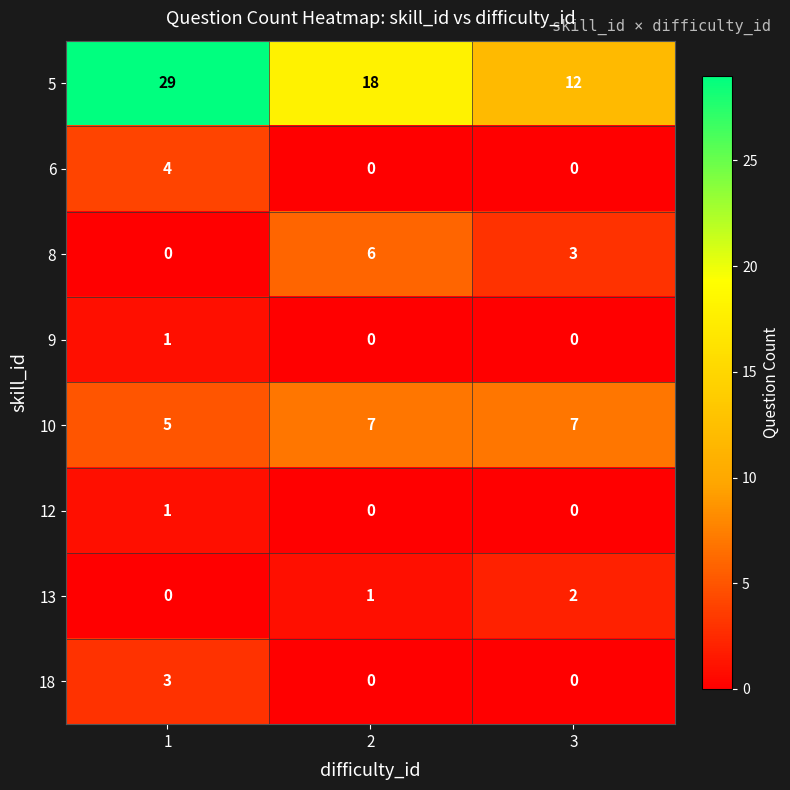

The 10 series shows 5 at 2. True or false?

False